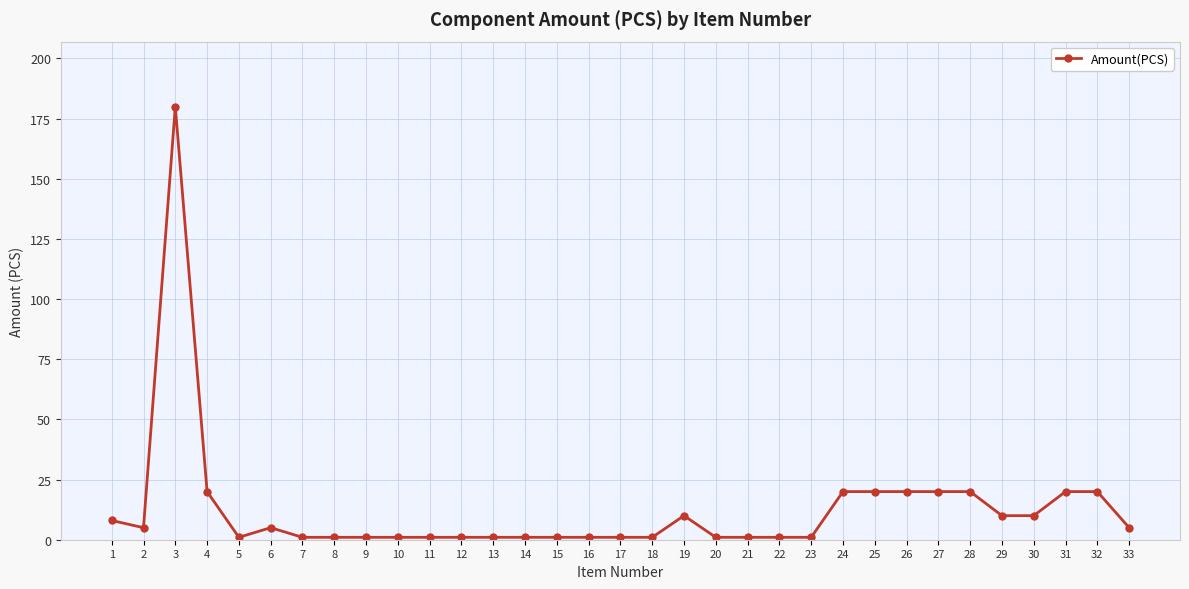

The value at 3 is 180. True or false?

True